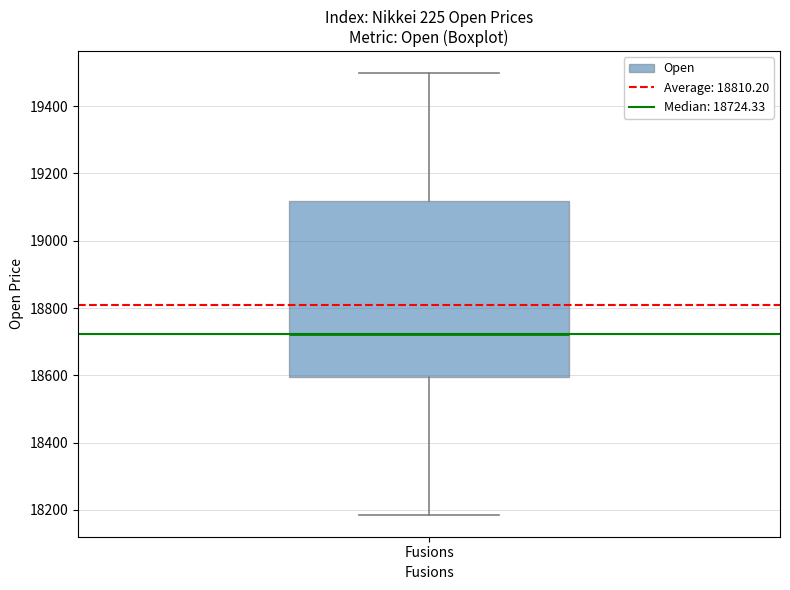

Read this box plot against the y-axis: the position of the median line, the range covered by the box, and the ends of both whiskers. The values are not printed on the chart, so give them approximately, as read against the axis.

median 18720, box 18600 to 19120, whiskers 18180 to 19500